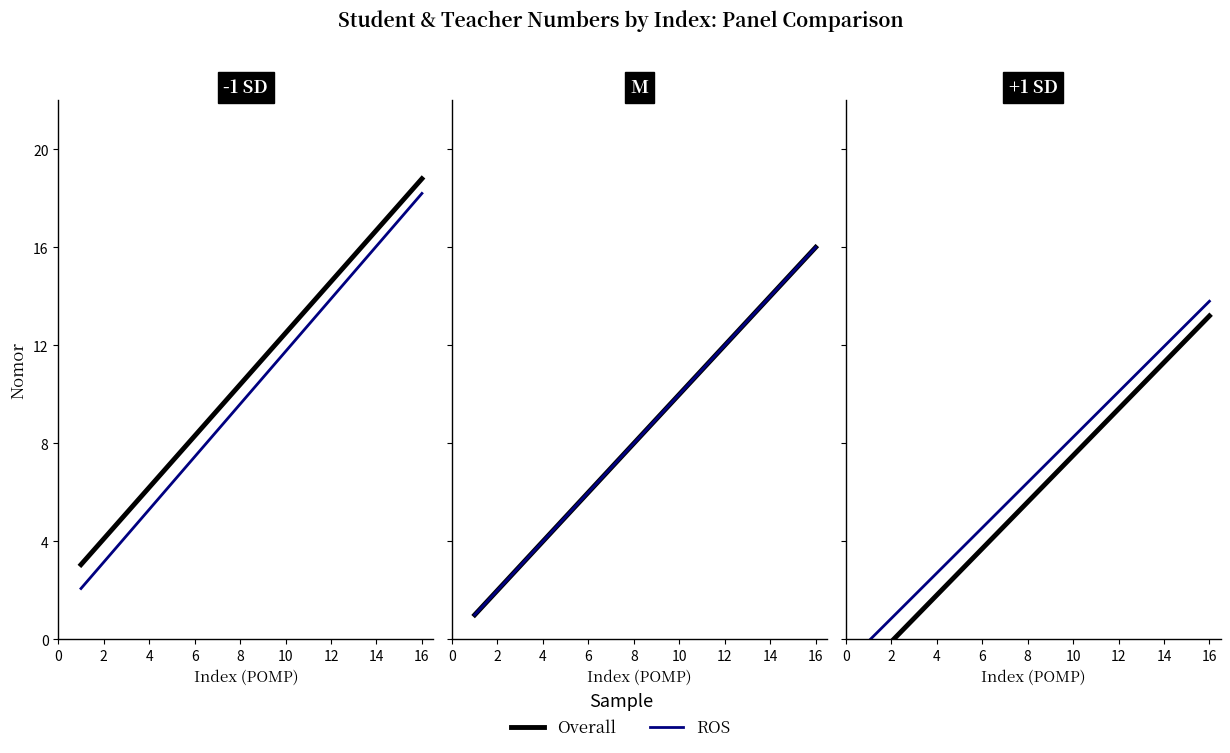

Which series has the widest spread of values?

Overall